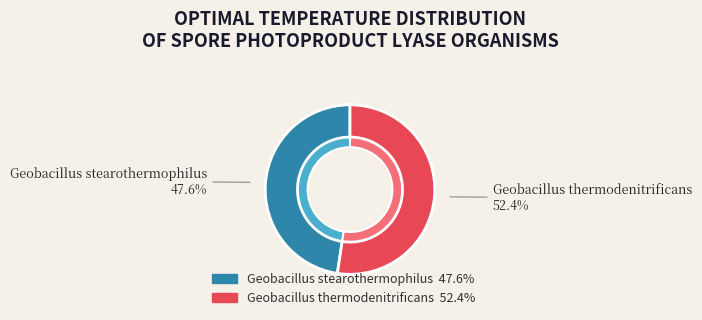

Which category has the smallest portion of the pie?

Geobacillus stearothermophilus